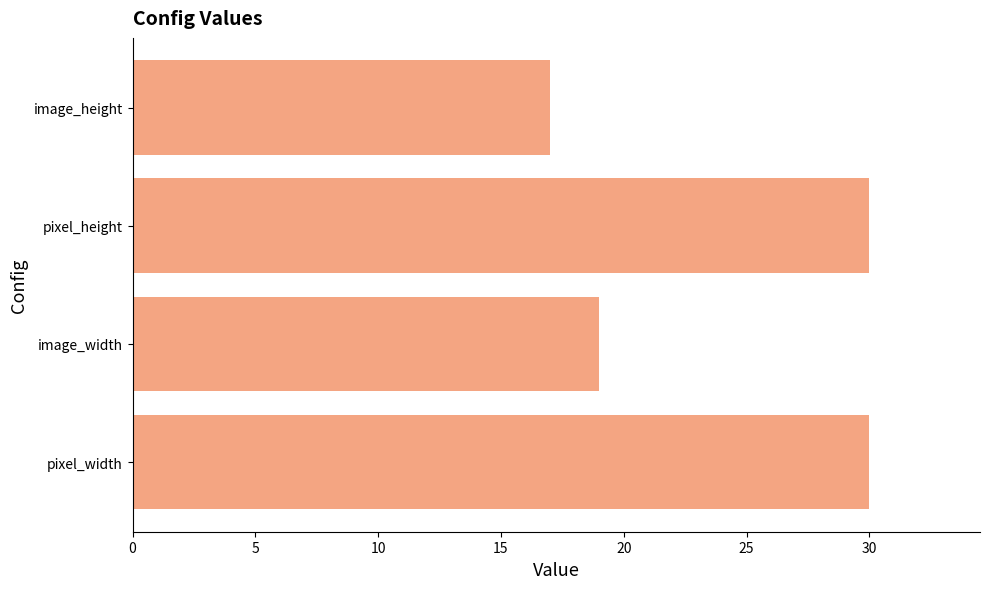

What is the sum of the values at image_height and pixel_width?

47